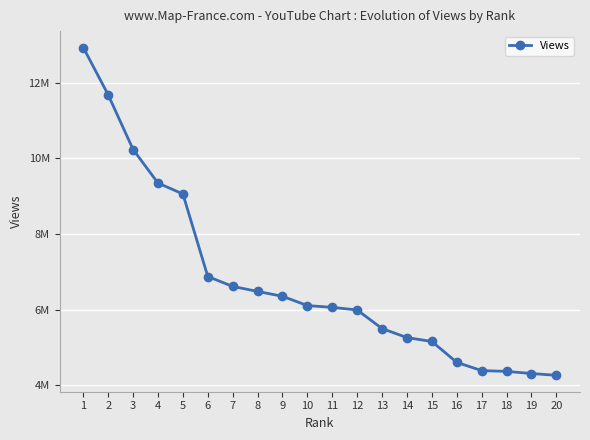

Is this an area chart (filled region under the line)?

No